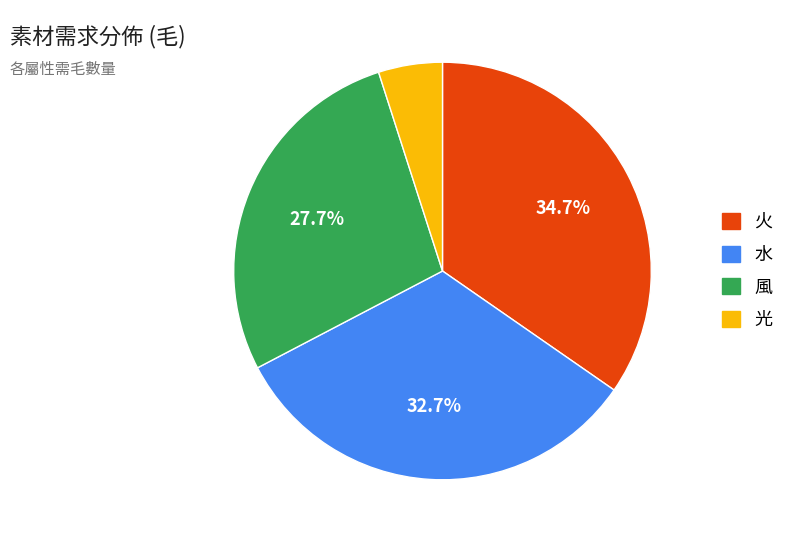

How many slices are in this pie chart?

4